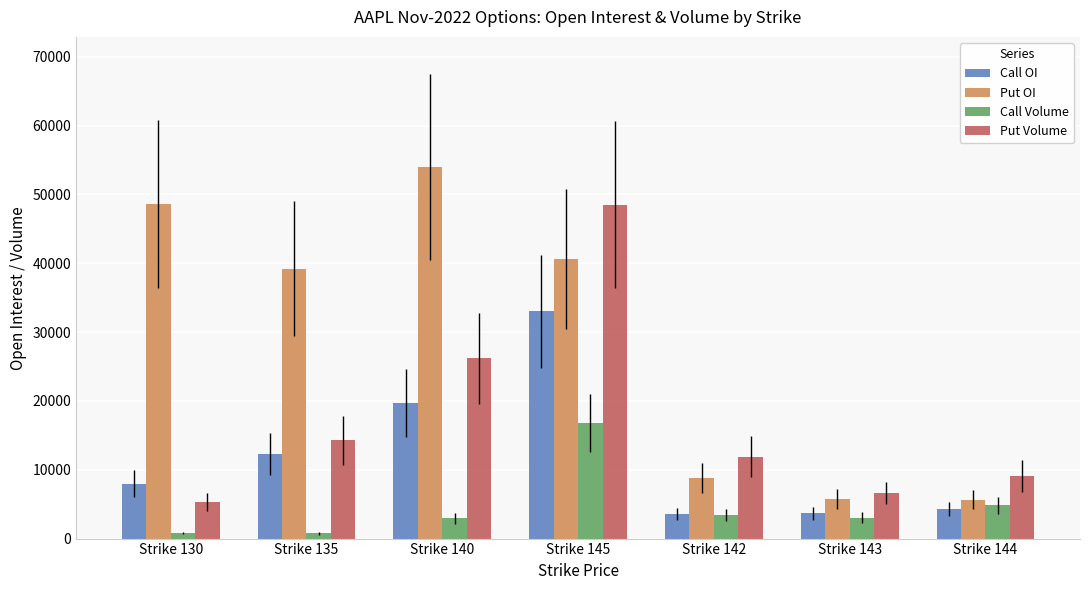

What is the value of the Put Volume bar at the 5th from the left?

11902